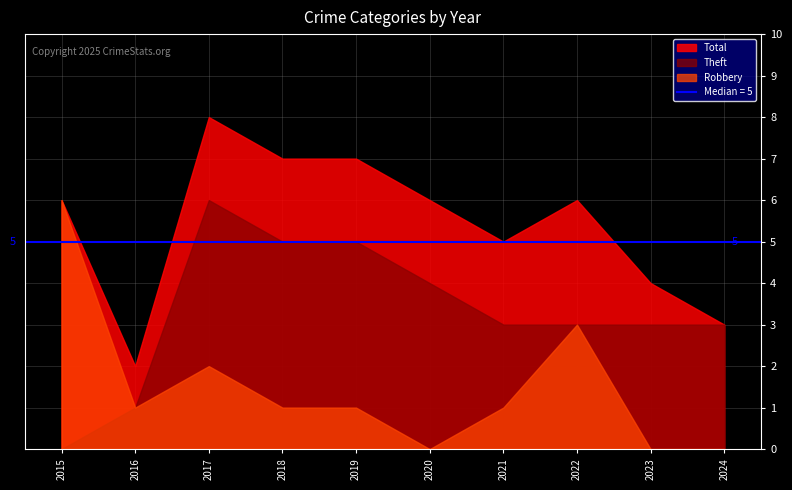

What is the maximum value shown in the chart?

8